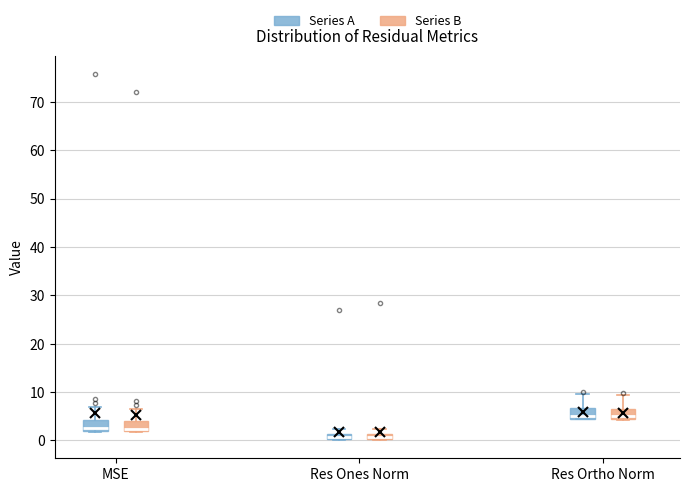

Where is the upper edge of the box for Res Ortho Norm (Series A) on the y-axis? The values are not printed on the chart, so give them approximately, as read against the axis.

7